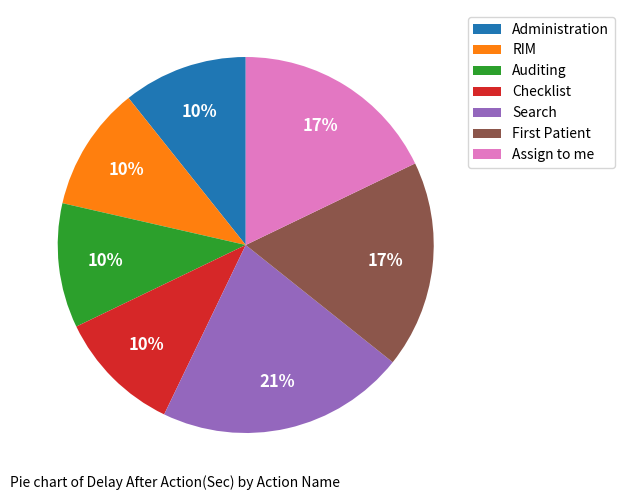

Which category has the biggest portion of the pie?

Search